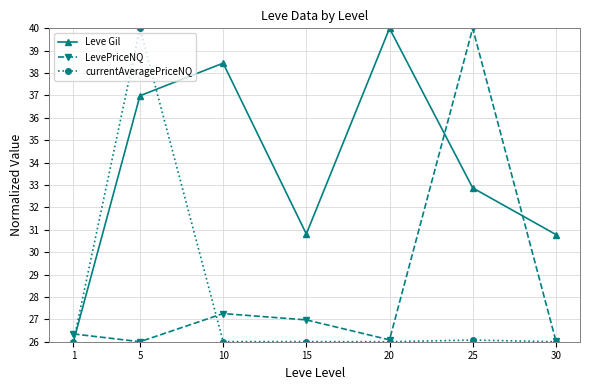

What is the greatest value displayed?

40.0